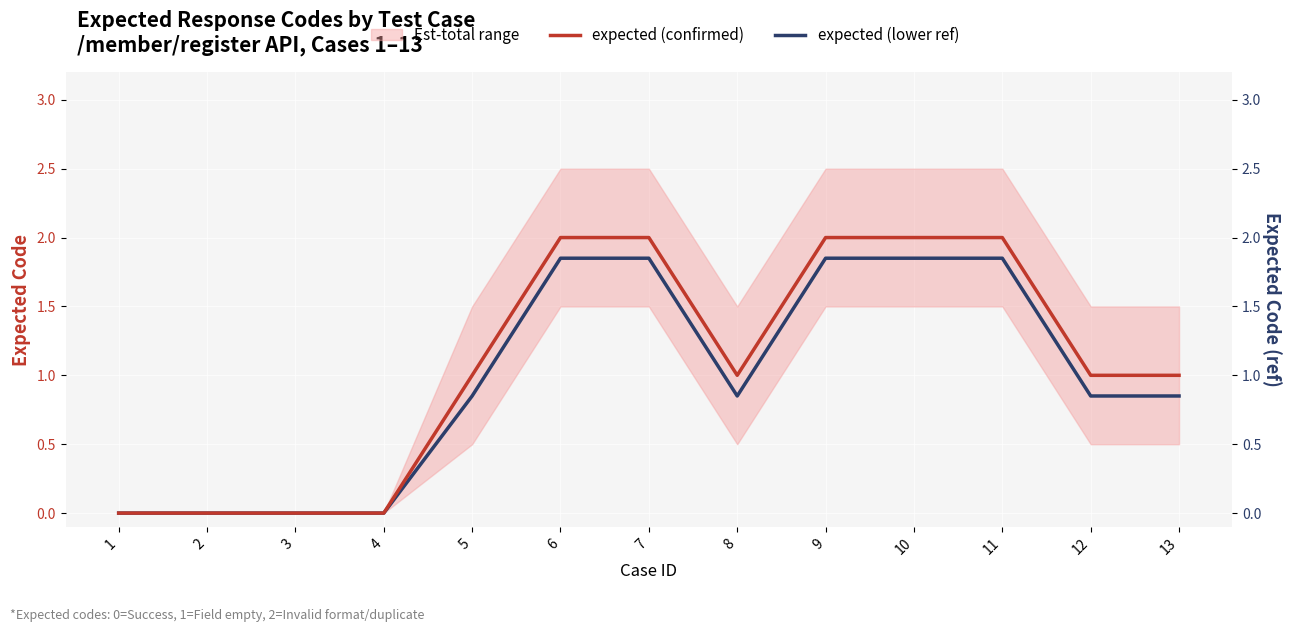

Which has a higher value, 11 or 2?

11